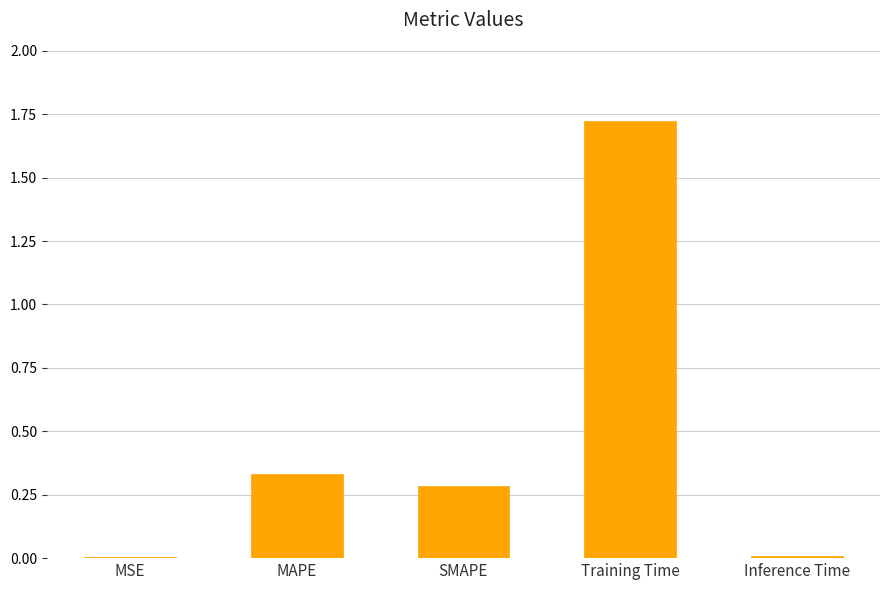

Which has a higher value, Inference Time or MAPE?

MAPE